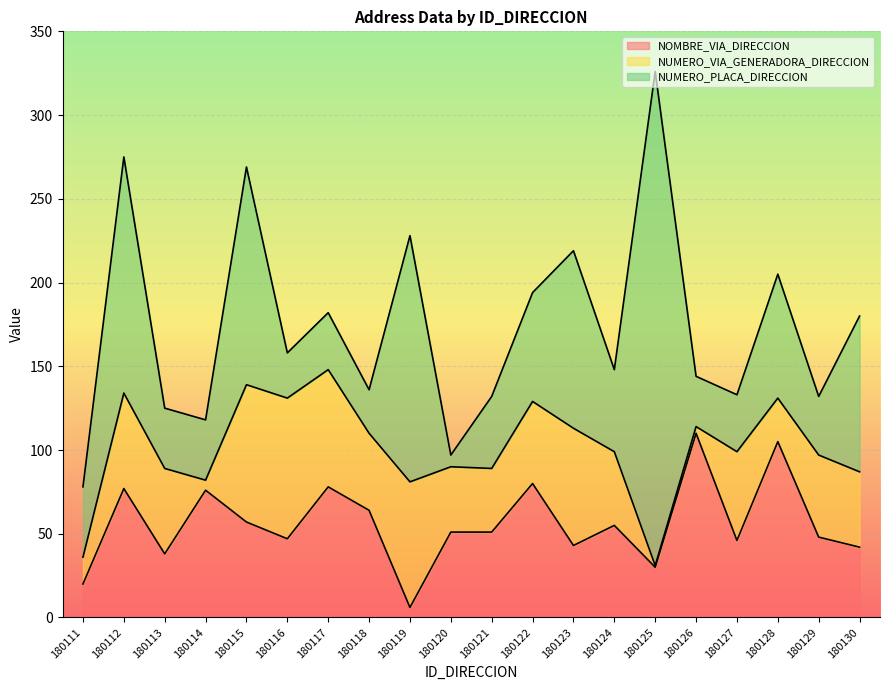

What is the maximum value shown in the chart?

295